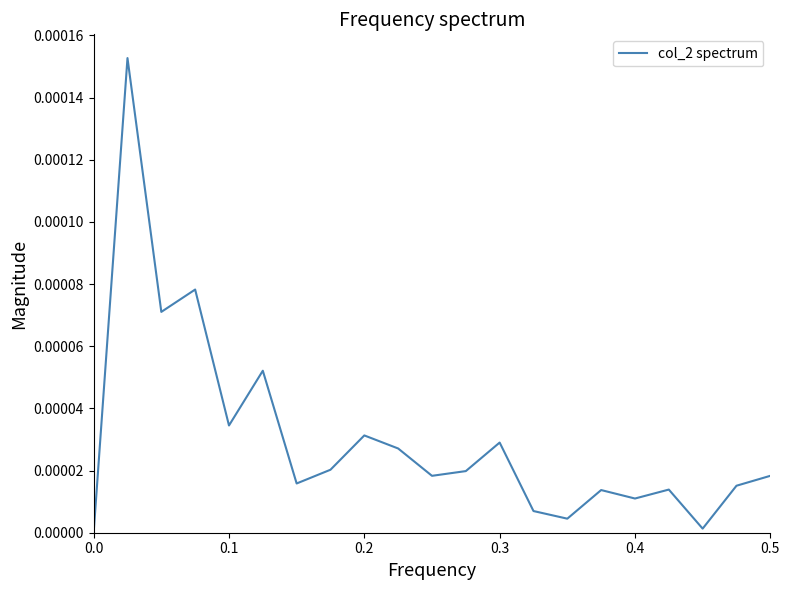

How many lines are shown in the chart?

1